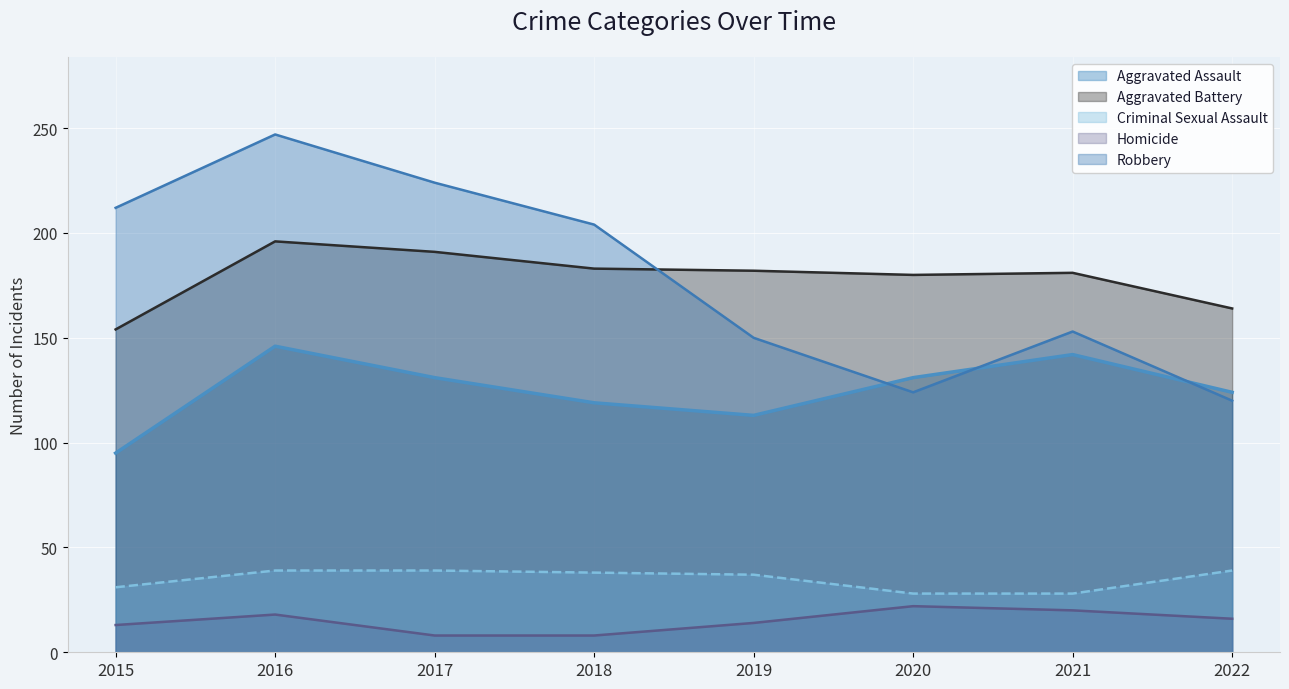

Read the Criminal Sexual Assault value at 2016, to the nearest 10.

40